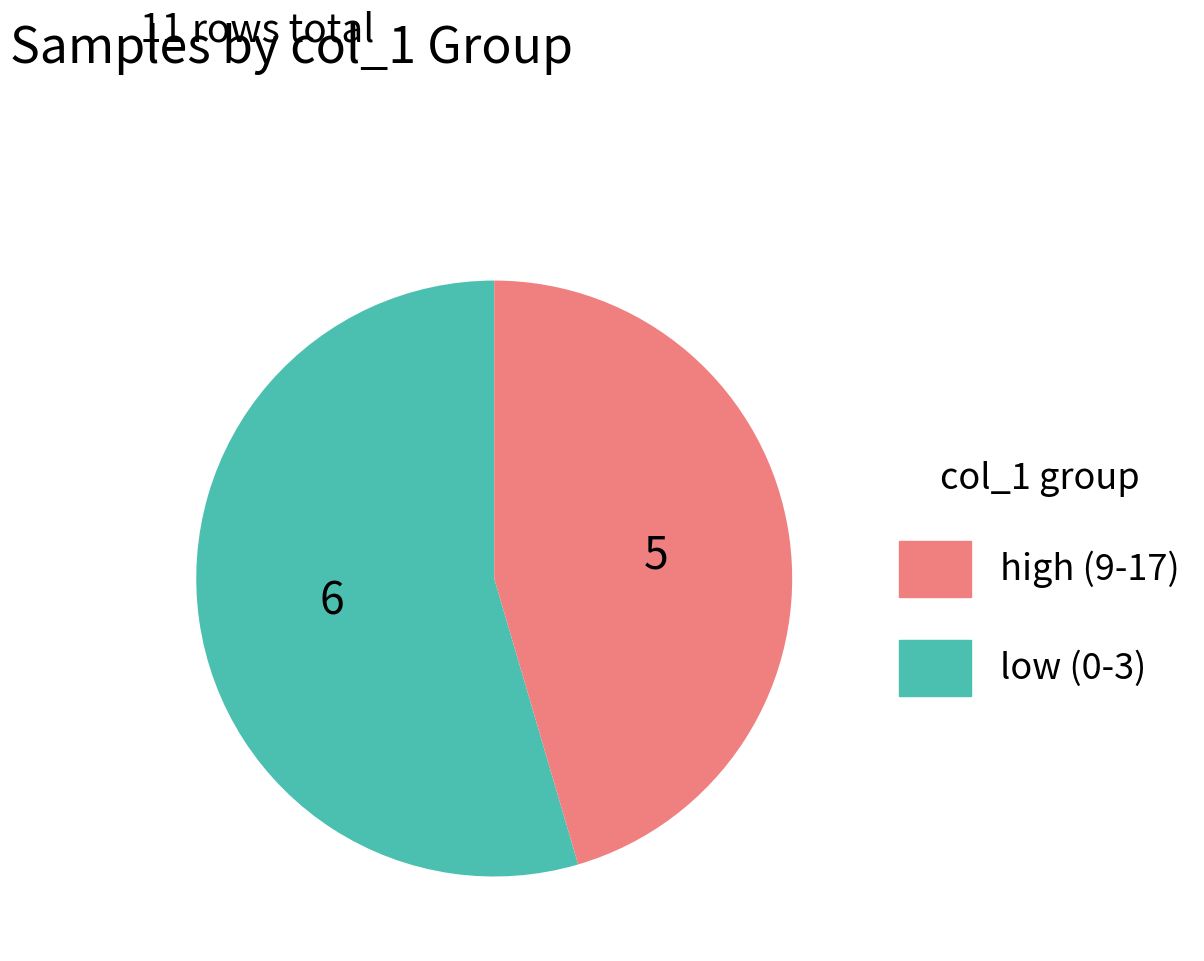

Is there any slice that represents more than half of the pie?

Yes